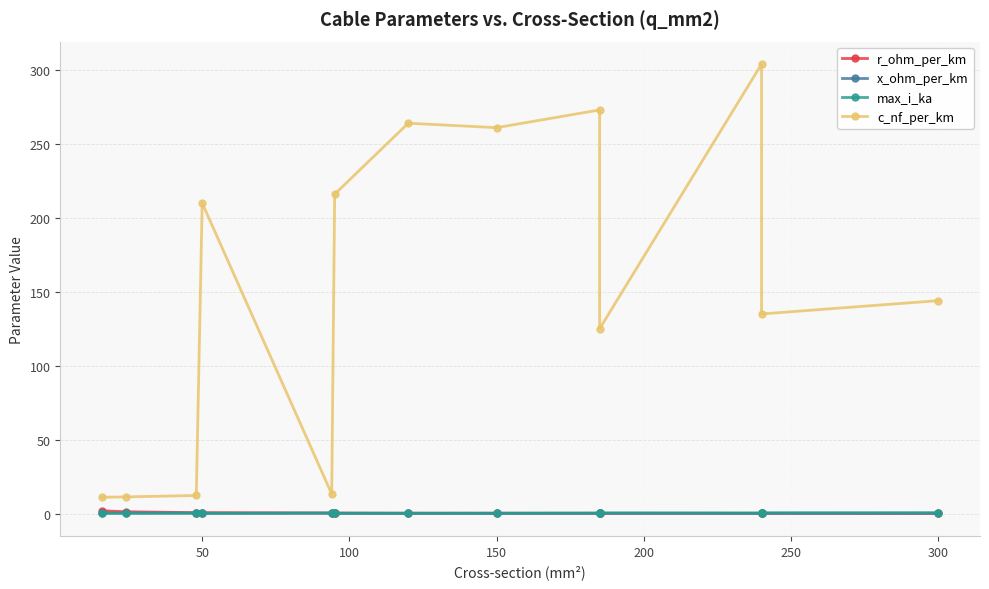

Reading left to right, what are all the values shown in this chart?

r_ohm_per_km: 1.9	1.2	0.6	0.6	0.3	0.3	0.2	0.2	0.2	0.1	0.1	0.1	0.1
x_ohm_per_km: 0.3	0.3	0.3	0.1	0.3	0.1	0.1	0.1	0.1	0.2	0.1	0.1	0.1
max_i_ka: 0.1	0.1	0.2	0.1	0.3	0.3	0.2	0.3	0.4	0.5	0.4	0.5	0.6
c_nf_per_km: 11.0	11.2	12.2	210.0	13.2	216.0	264.0	261.0	273.0	125.0	304.0	135.0	144.0